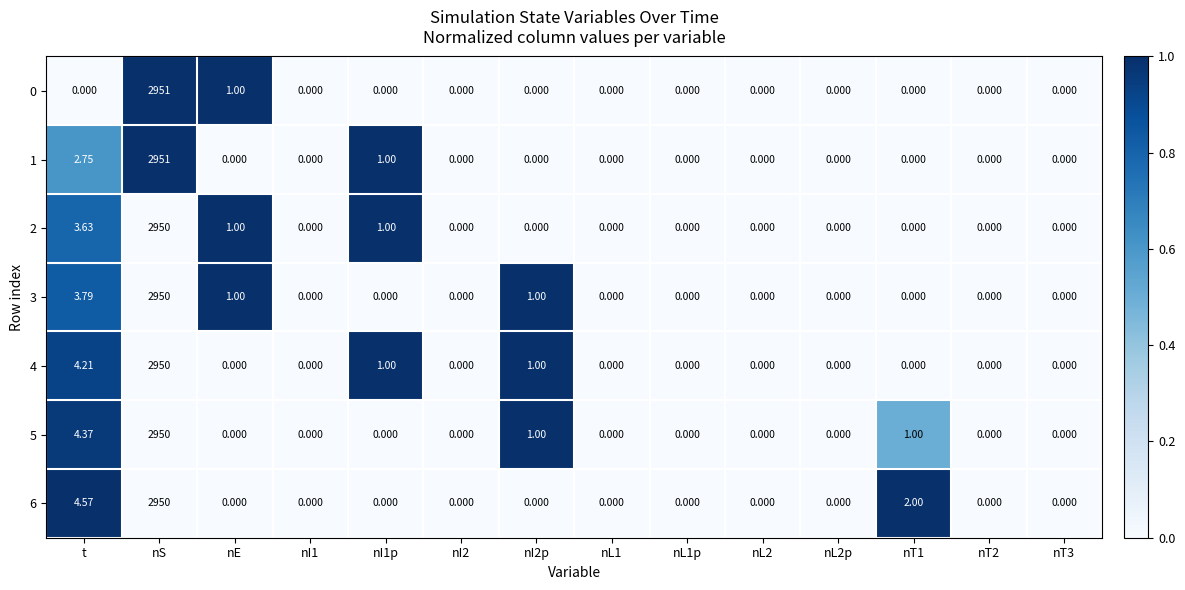

At which label is 5 closest to 1475?

t